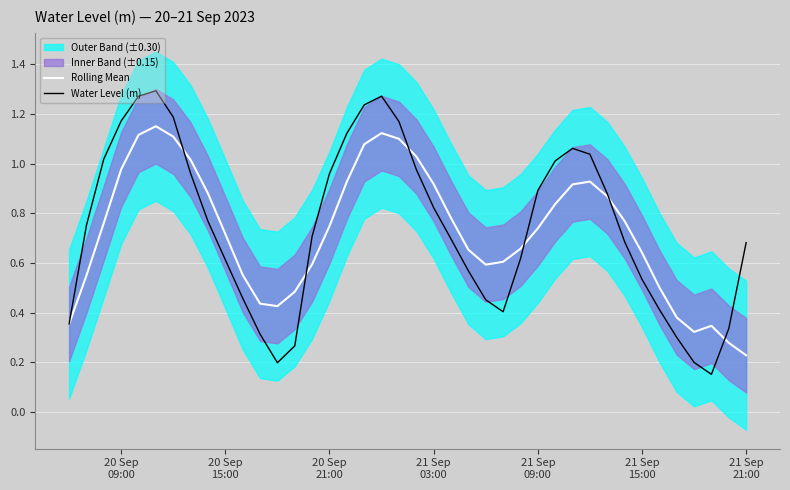

How many data points does each series have?

40